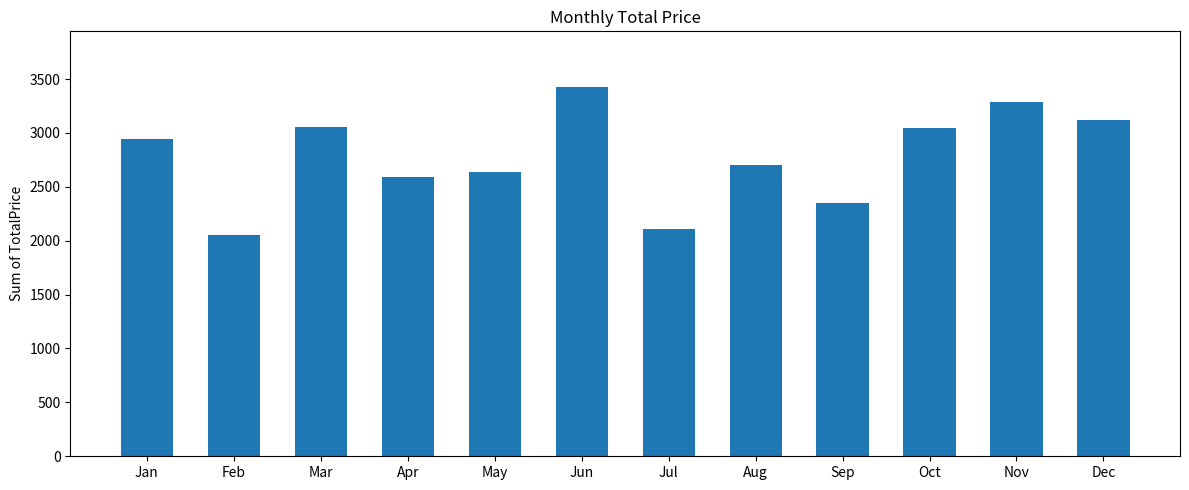

What is the ratio of the value at Mar to the value at Aug?

1.1